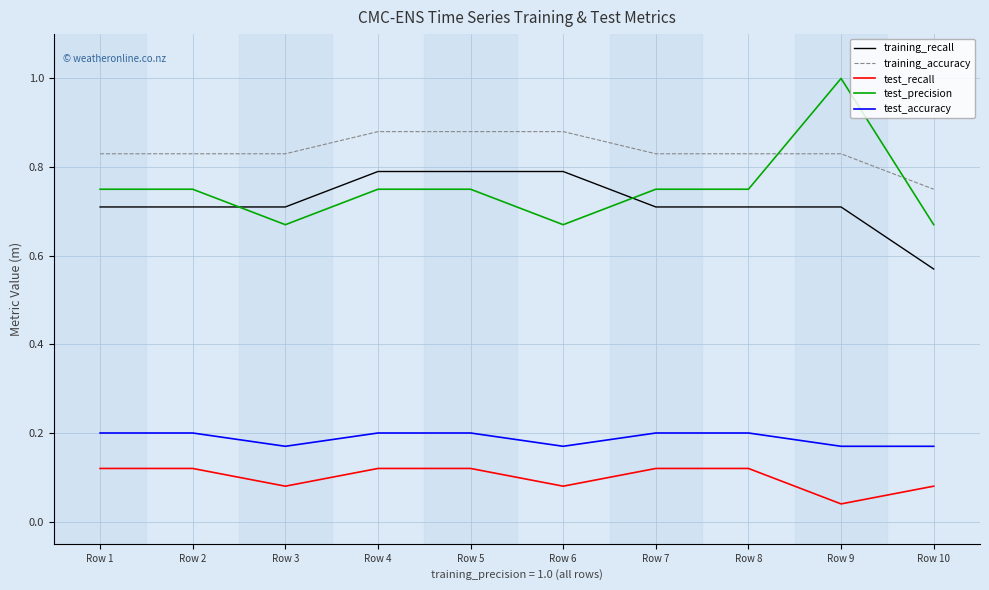

What is the sum of all training_accuracy values?

8.4